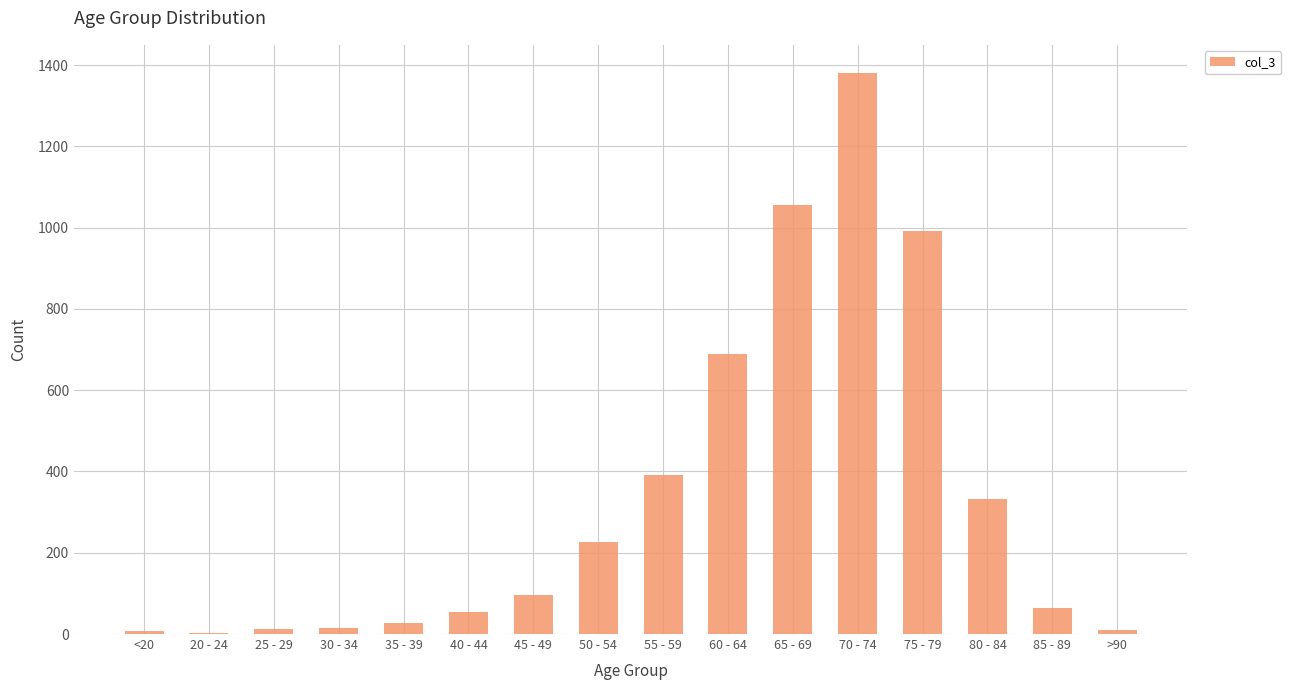

The chart shows a value of 227 at 50 - 54. True or false?

True